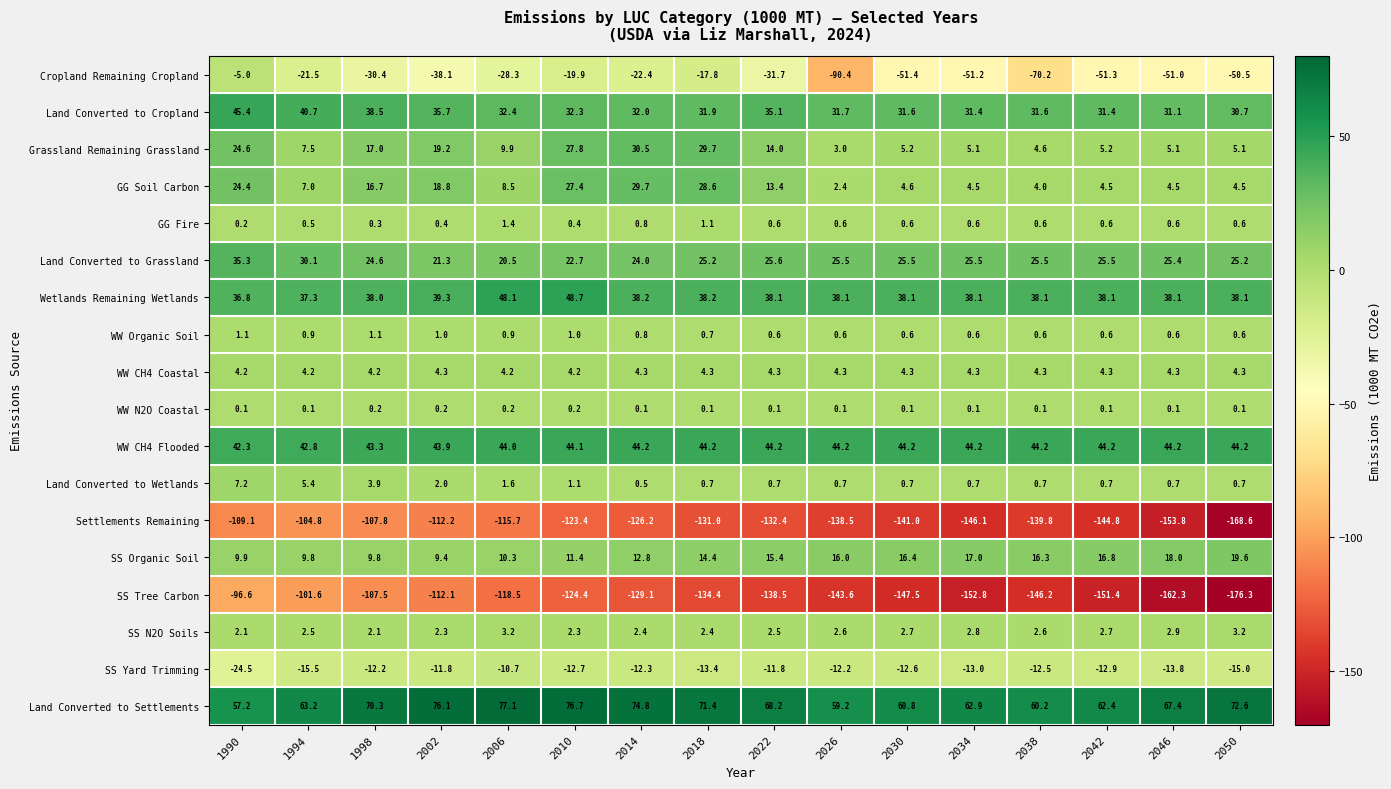

At which category is the sum across all series the highest?

1990